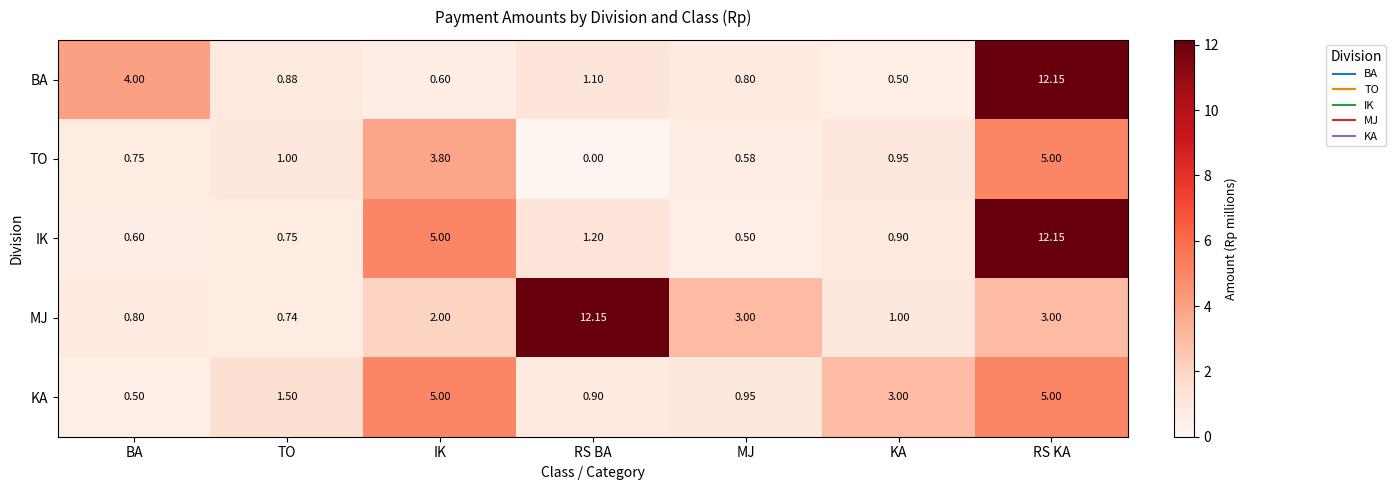

At which category is the sum across all series the highest?

RS KA